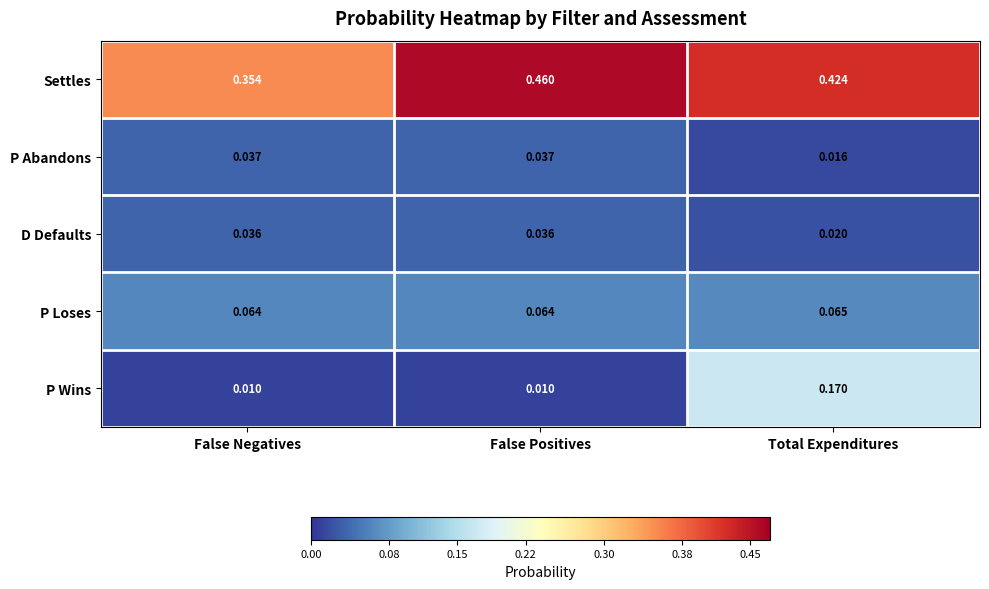

Which series has the widest spread of values?

P Wins